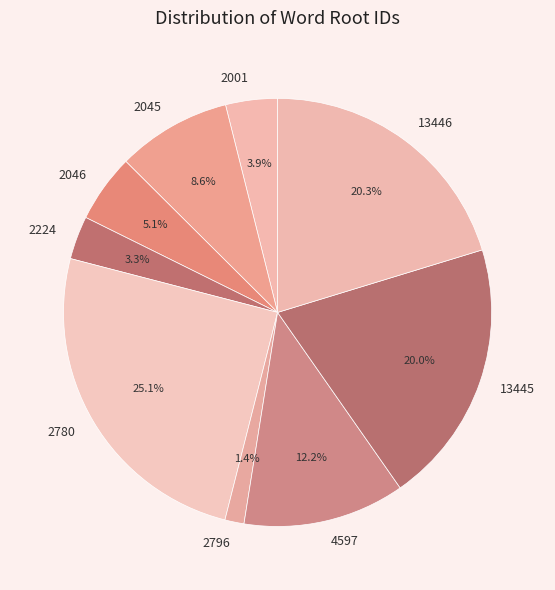

The 2780 slice represents 25% of the pie. True or false?

True